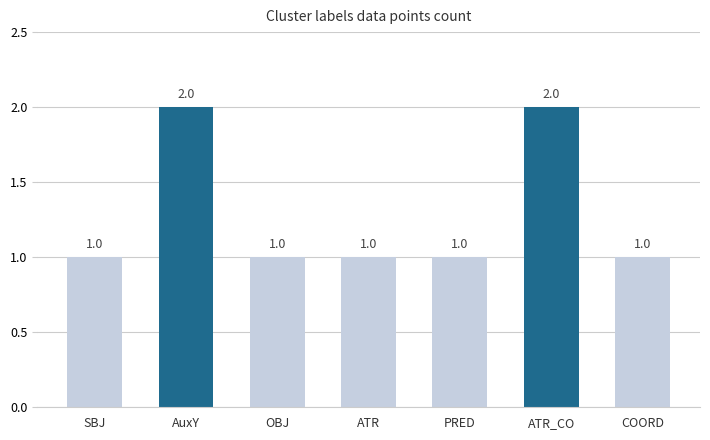

What is the maximum value shown in the chart?

2